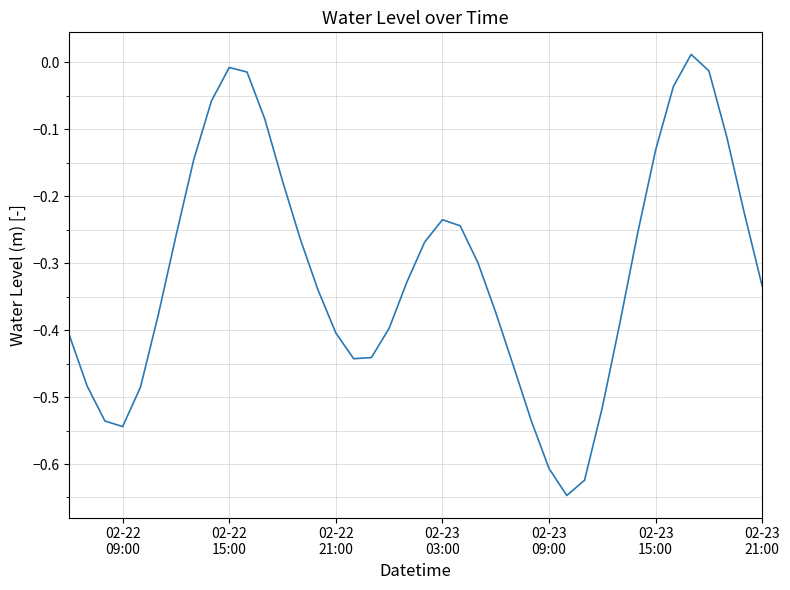

What is the difference between the maximum and minimum values?

0.7